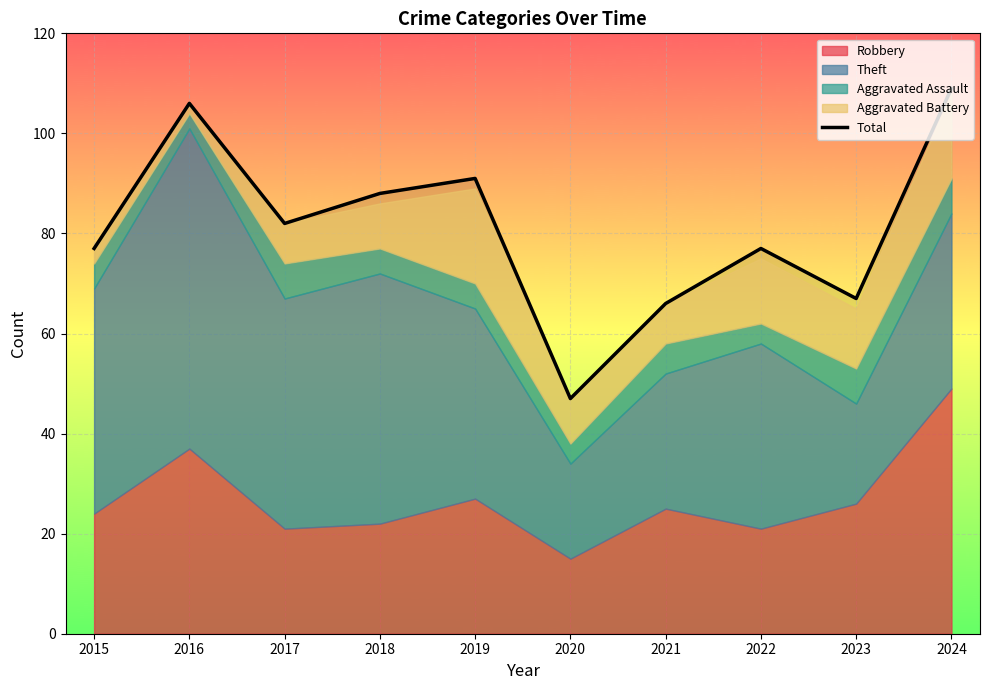

Reading left to right, what are all the values shown in this chart?

77	106	82	88	91	47	66	77	67	109